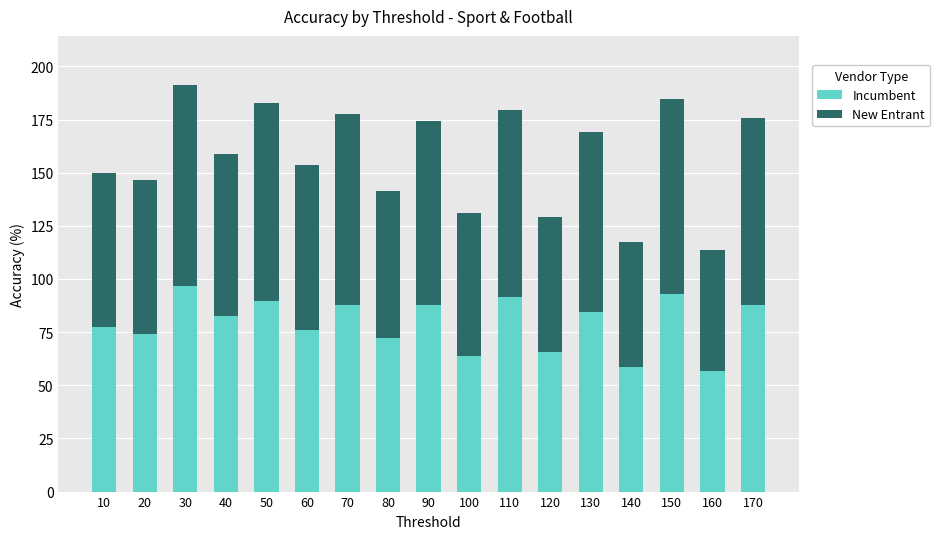

What is the lowest value of the Incumbent series?

56.9